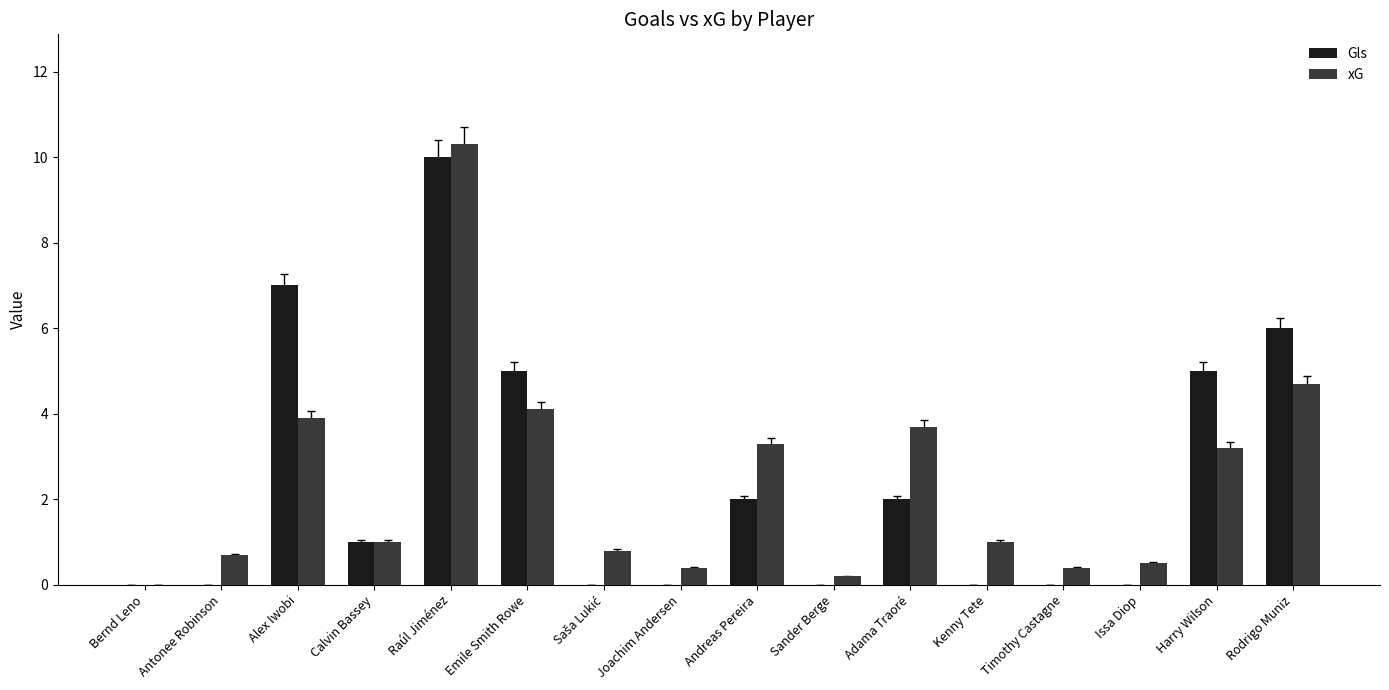

What is the highest value of the xG series?

10.3